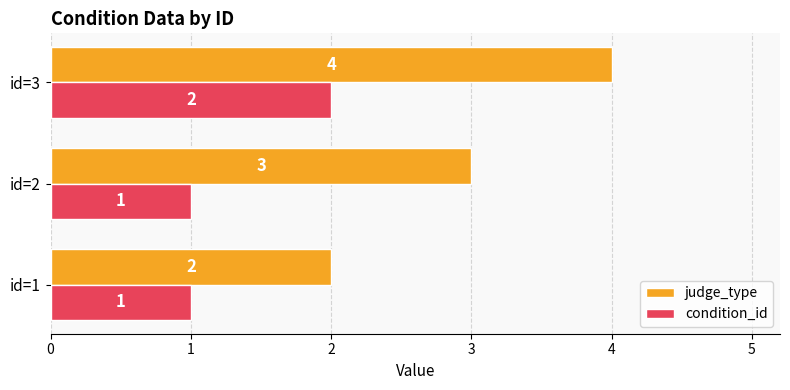

What is the sum of all condition_id values?

4